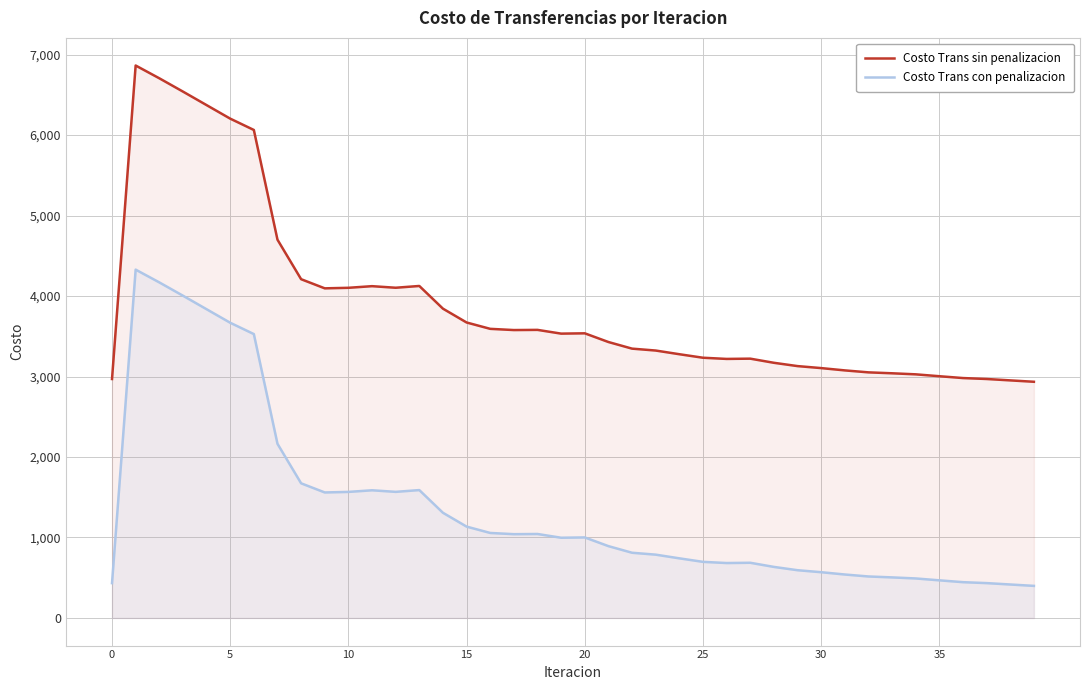

What is the sum of the Costo Trans con penalizacion values at 22 and 31?

1350.2